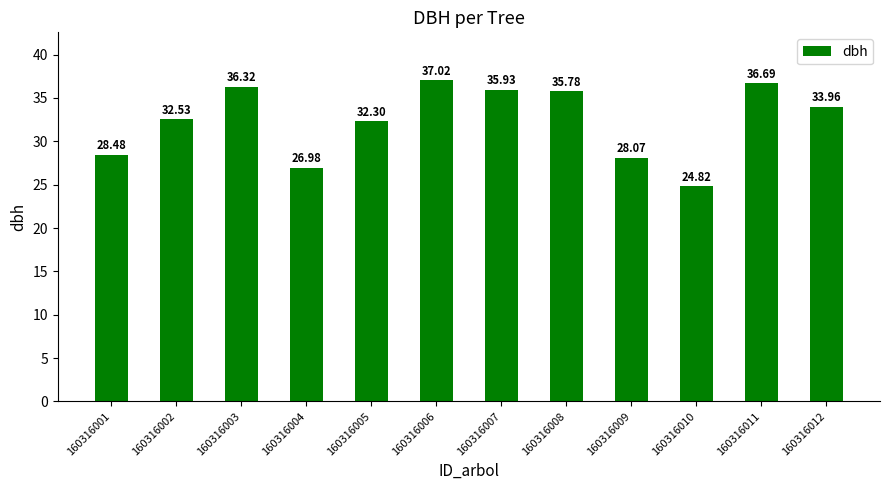

How many categories are shown in the chart?

12